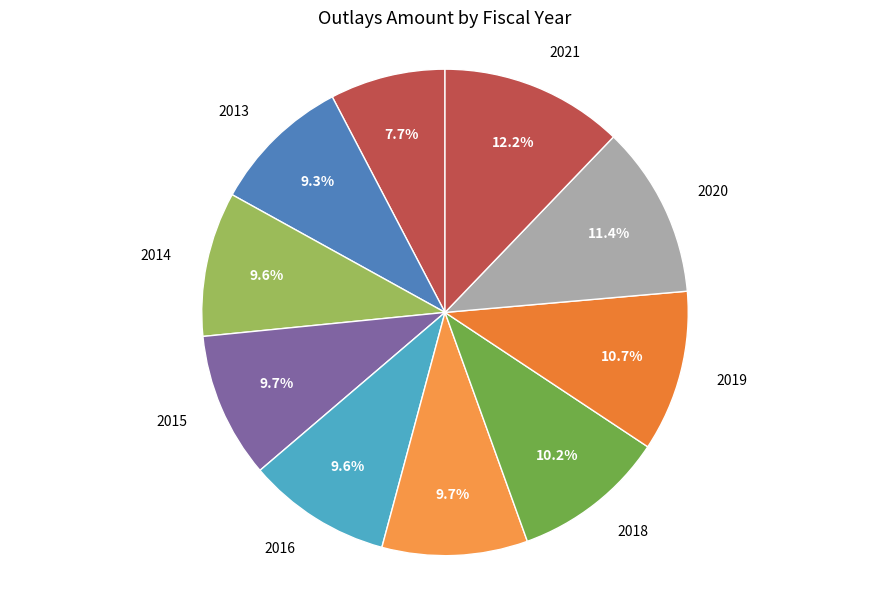

Does any single category account for the majority?

No